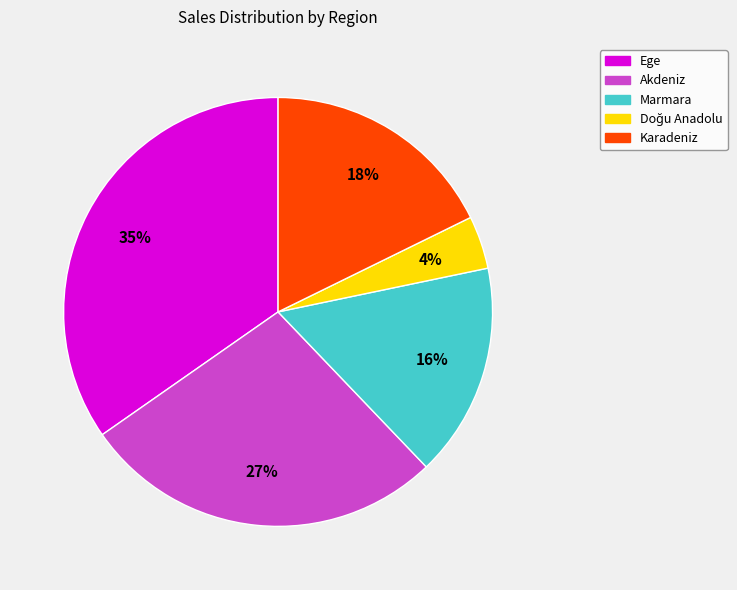

Does Karadeniz account for over 50% of the chart?

No